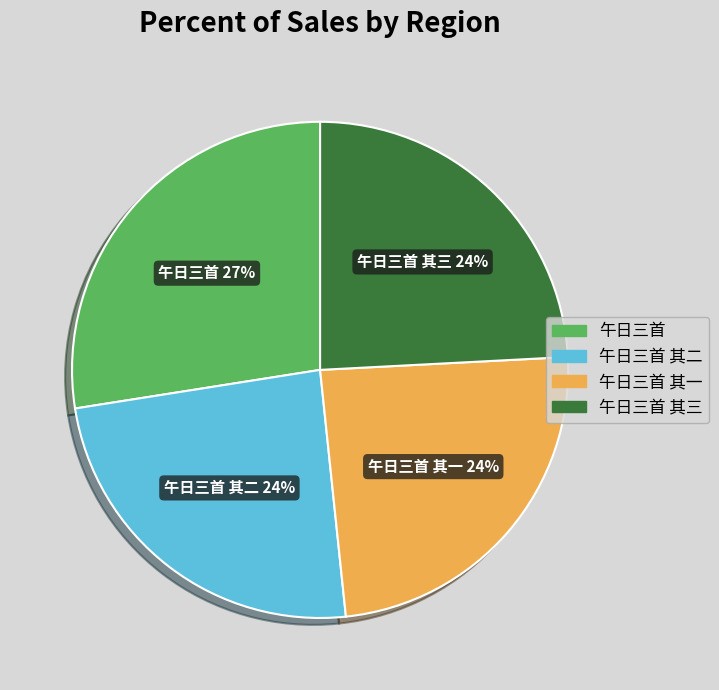

Is there any slice that represents more than half of the pie?

No